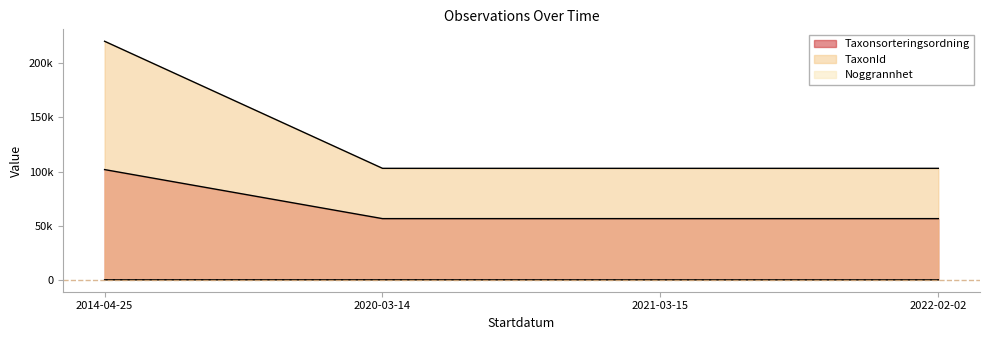

What is the total value across all series at 2020-03-14?

159608